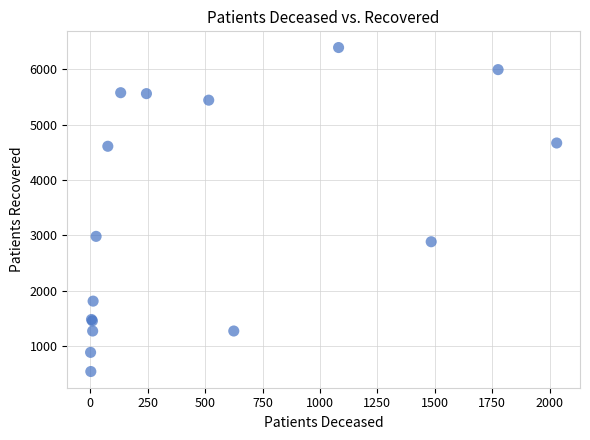

What Y value in the scatter plot is closest to 3467?

2982